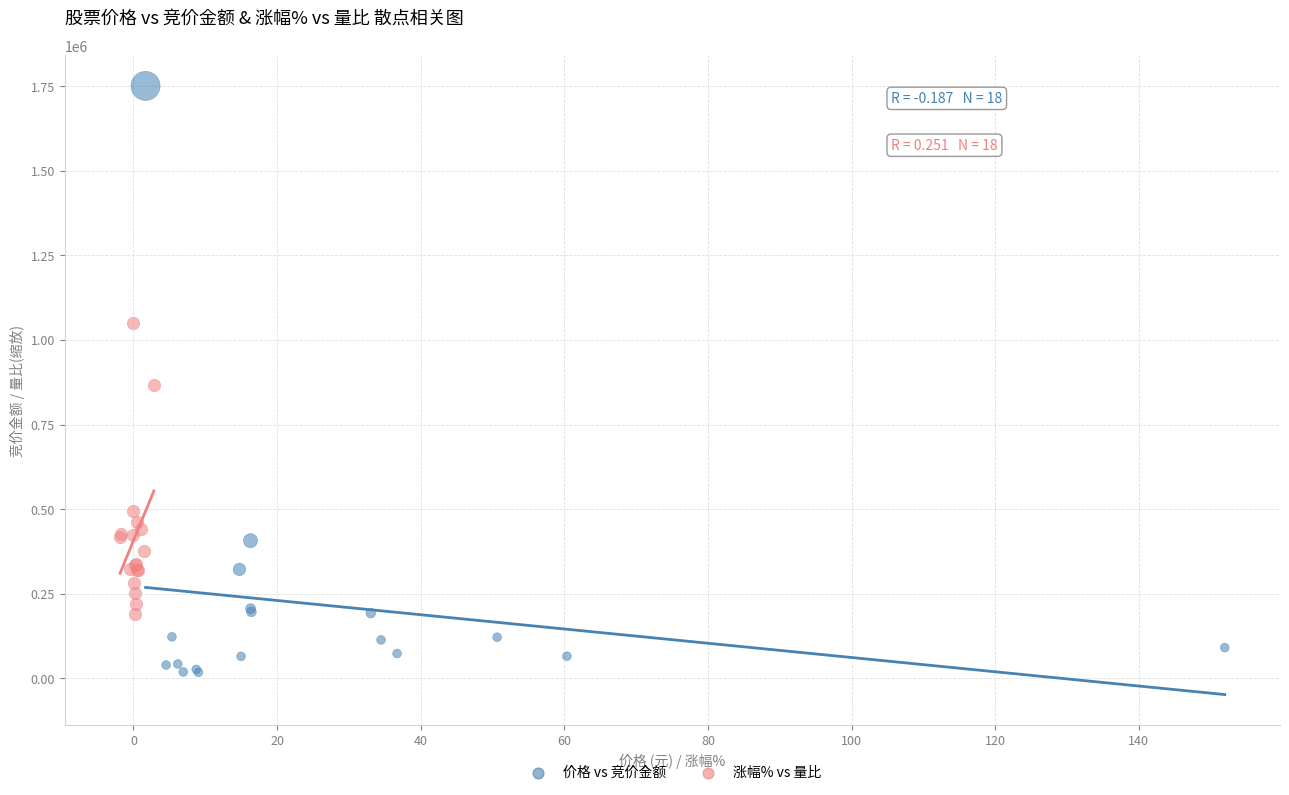

Which series contains the lowest Y value?

价格 vs 竞价金额